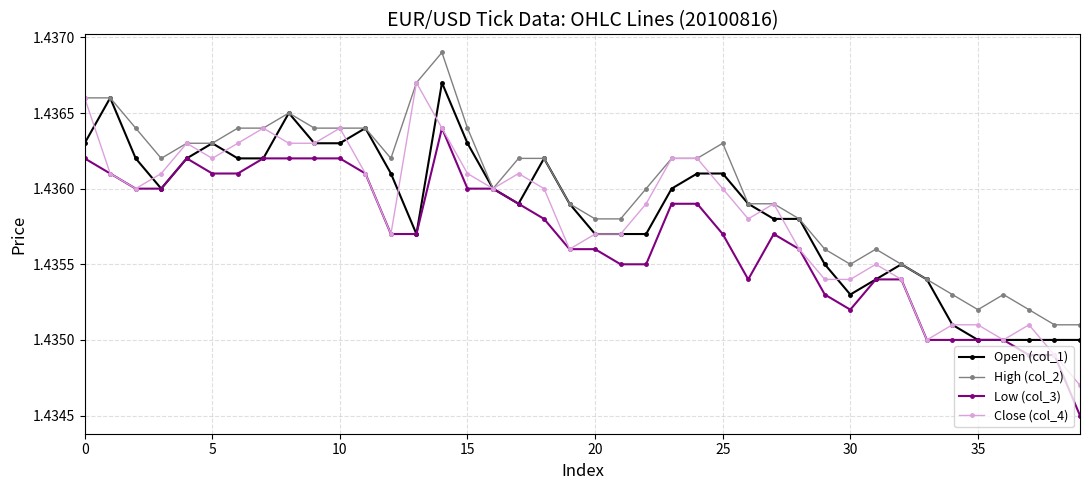

True or false: Open (col_1) has more than 0 interior local peaks.

True